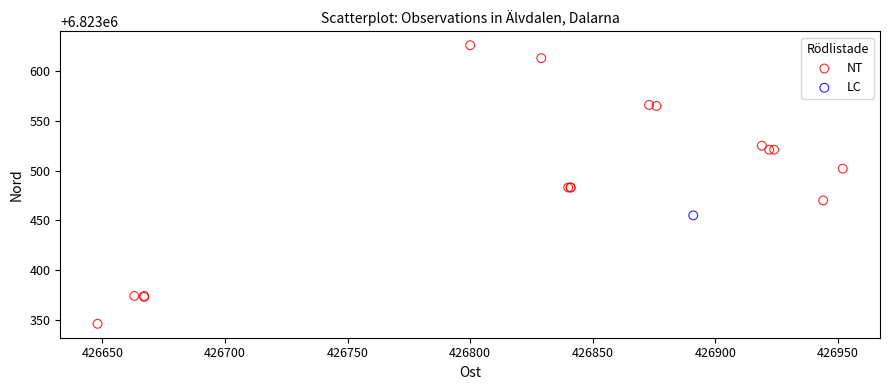

What are all the series names shown in the legend?

NT, LC